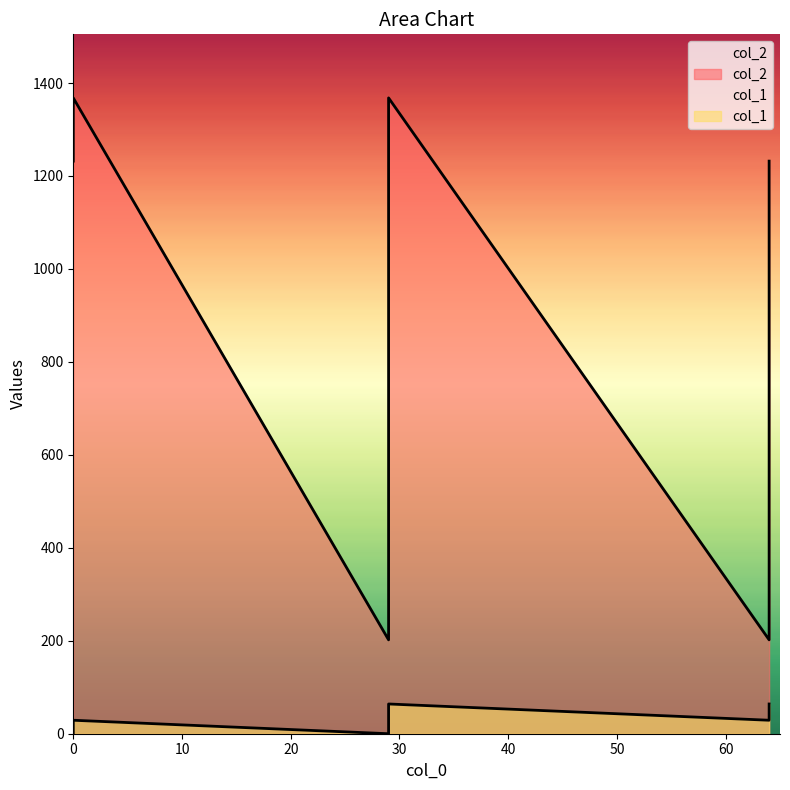

At which label does col_2 reach its minimum?

29